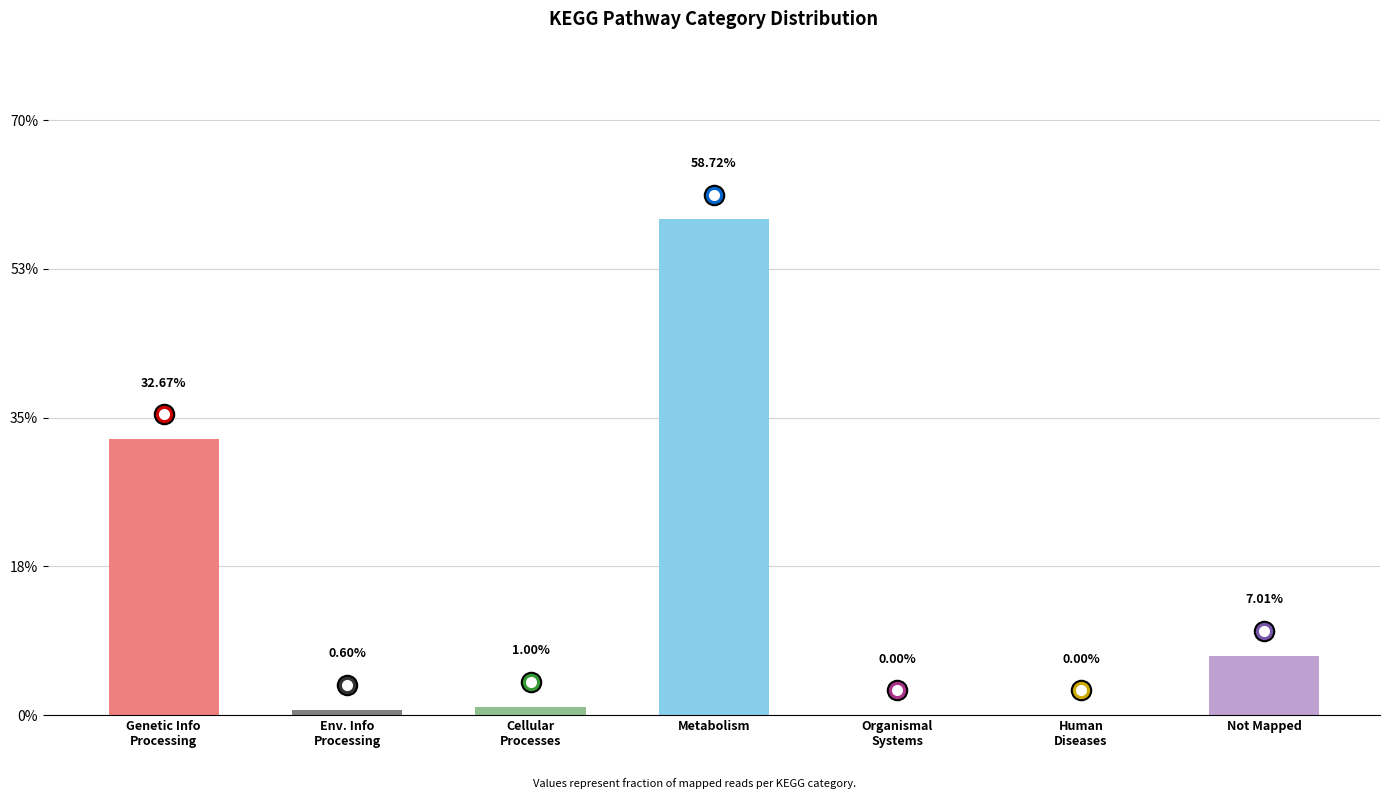

The chart shows a value of 0.9 at Metabolism. True or false?

False